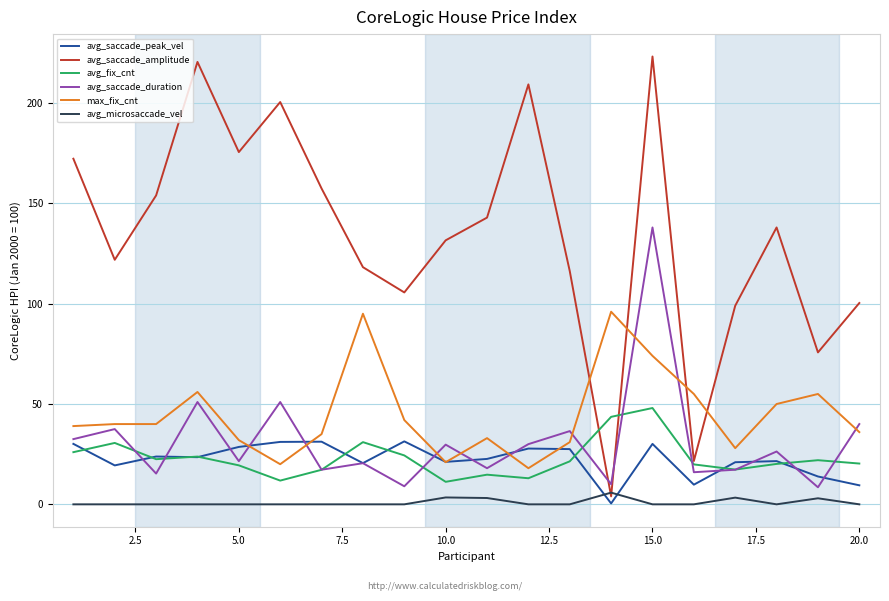

True or false: max_fix_cnt and avg_fix_cnt intersect in this chart.

False